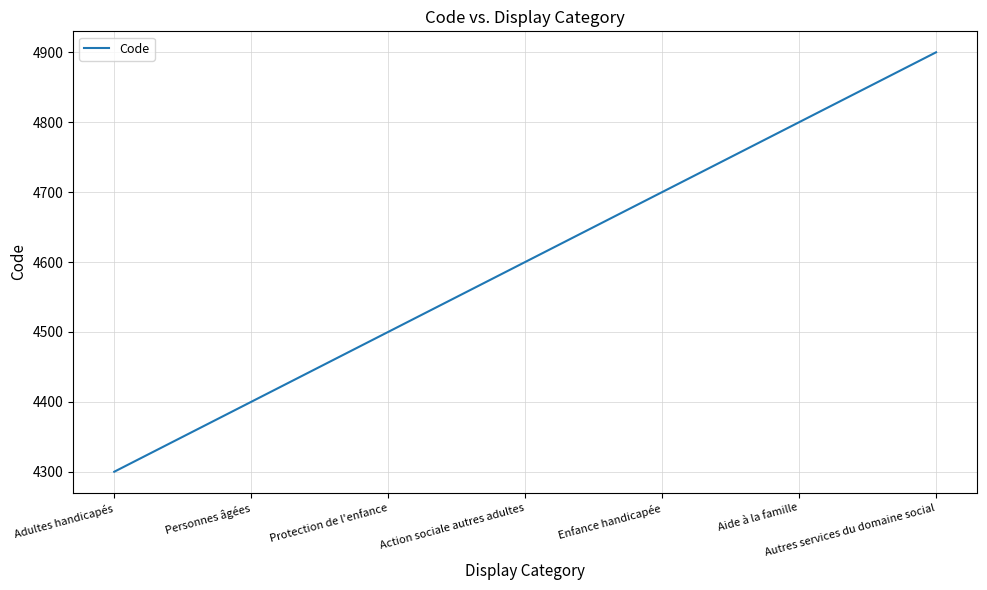

List the labels in order of value, smallest first.

Adultes handicapés, Personnes âgées, Protection de l'enfance, Action sociale autres adultes, Enfance handicapée, Aide à la famille, Autres services du domaine social